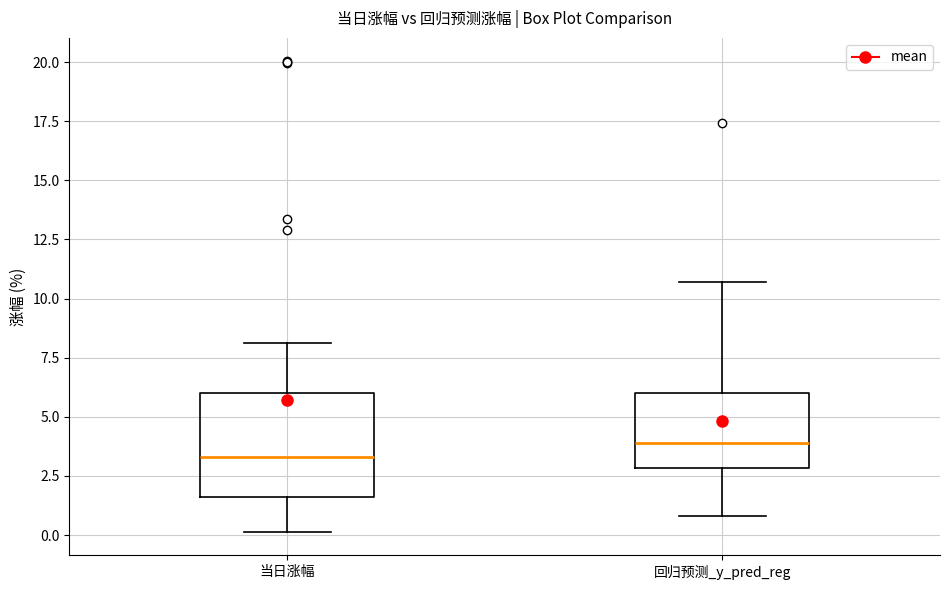

Which box is the tallest, from its lower edge to its upper edge?

当日涨幅